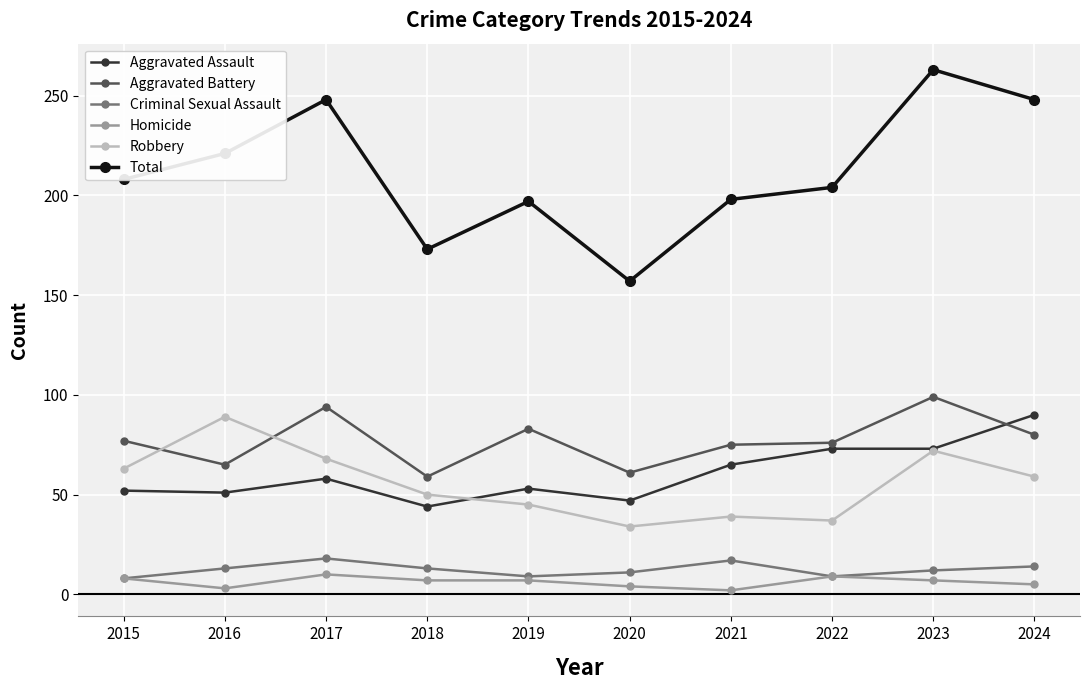

What is the maximum value shown in the chart?

263